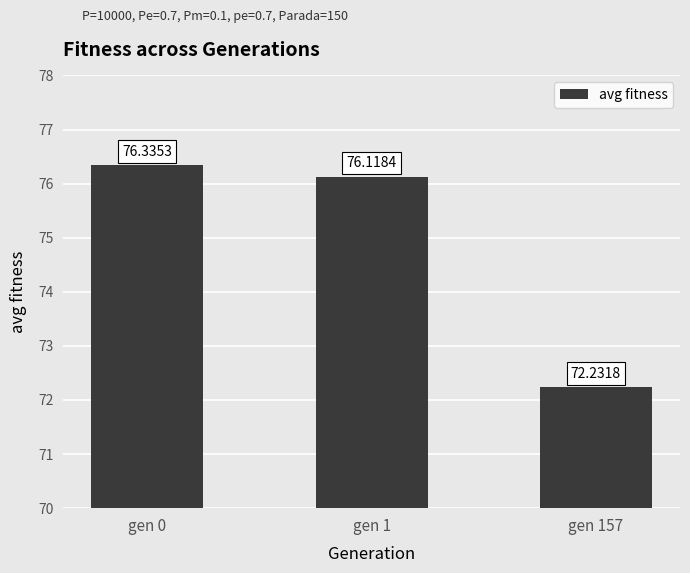

At which label does the data first exceed 76?

gen 0